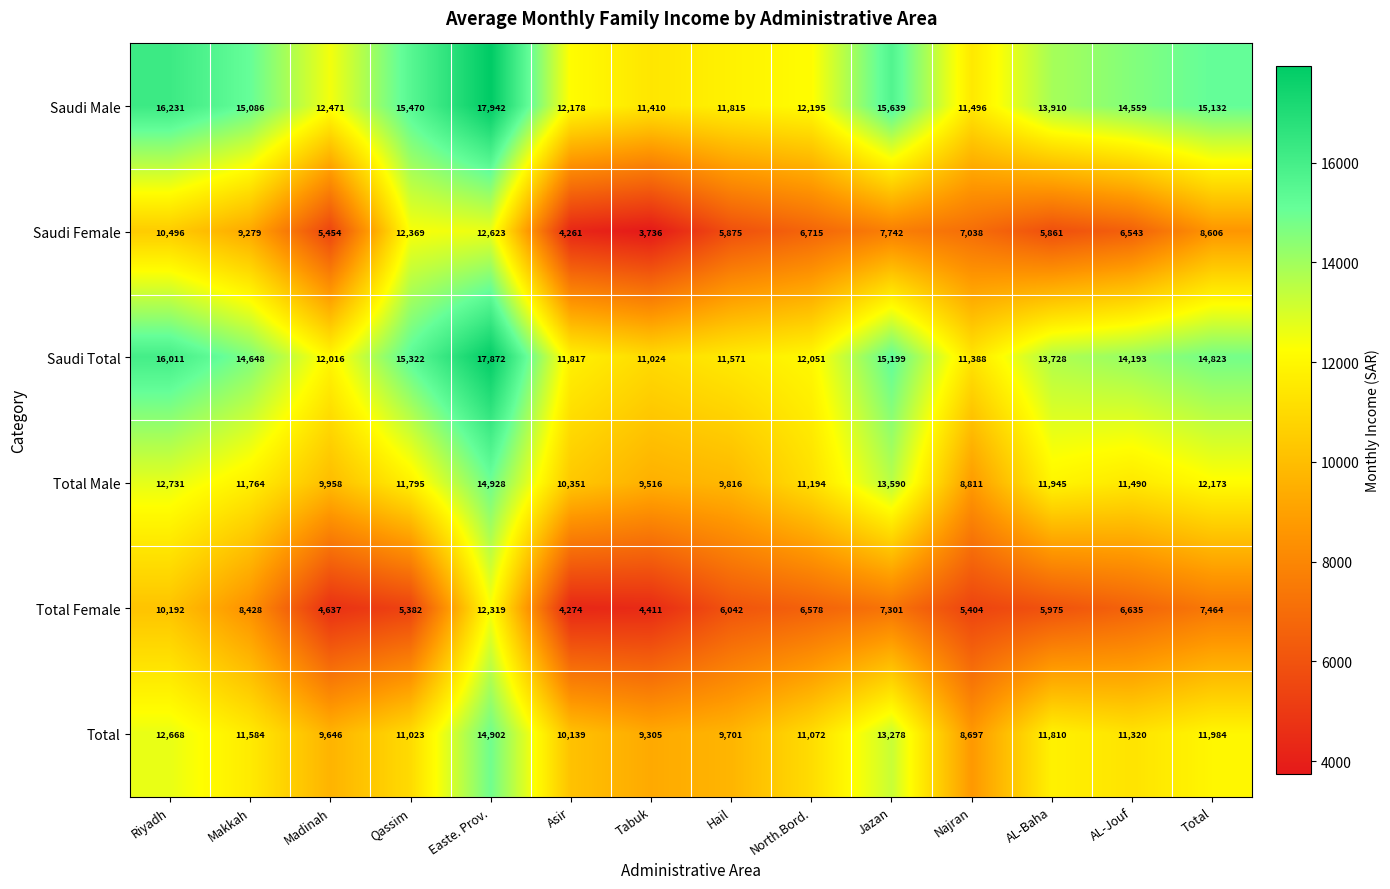

Which series has the largest total across all categories?

Saudi Male